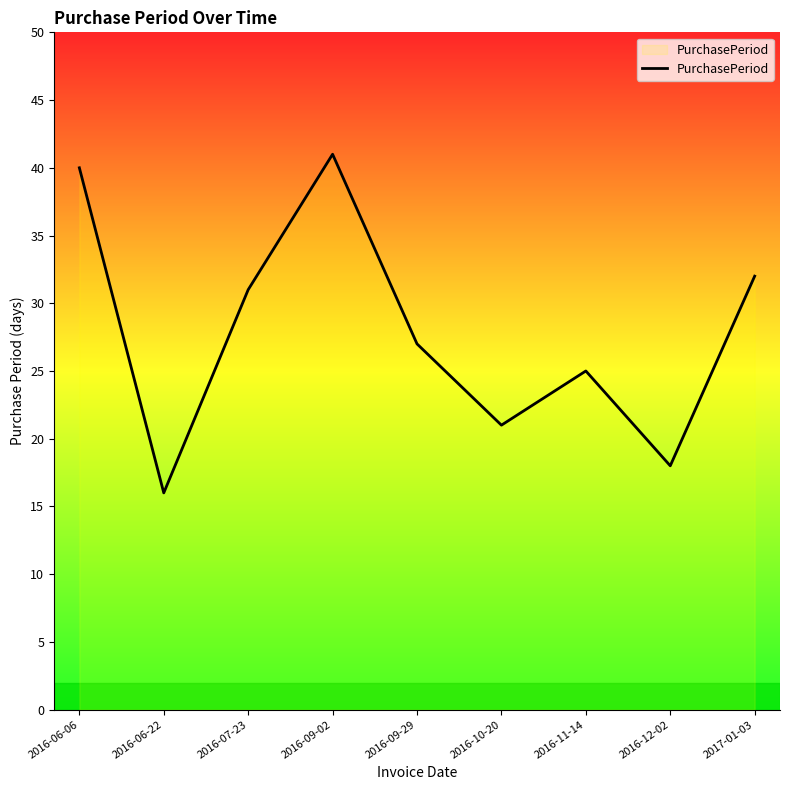

The value at 2017-01-03 is 32. True or false?

True